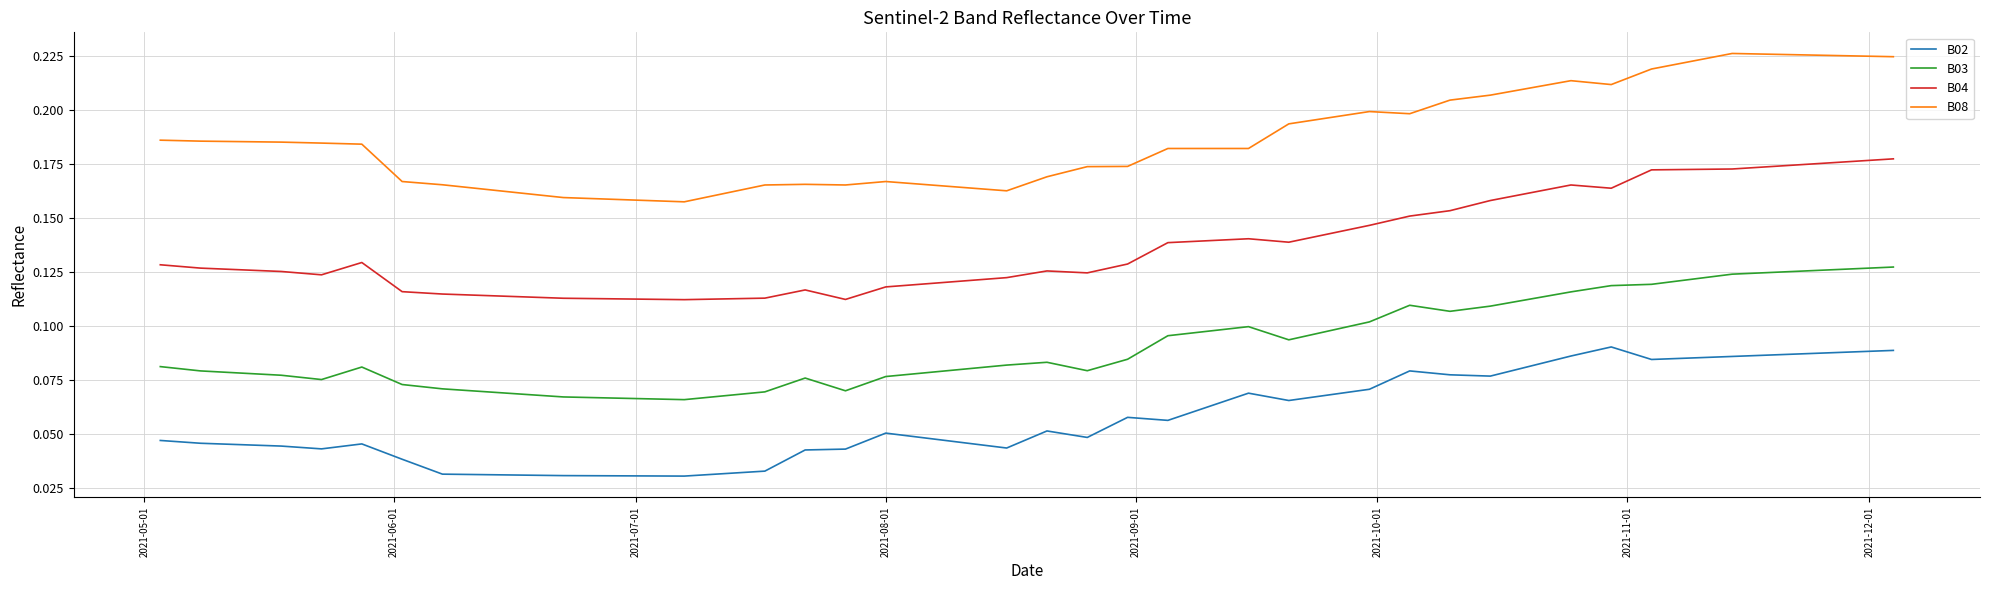

Which series has the largest total across all categories?

B08